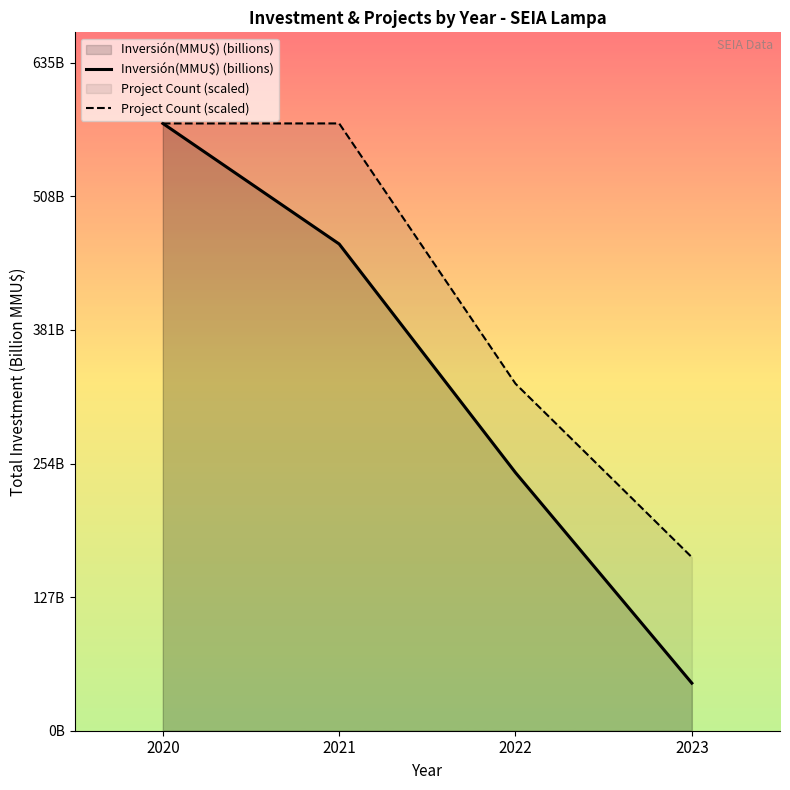

True or false: Project Count (scaled) and Inversión(MMU$) (billions) intersect in this chart.

False